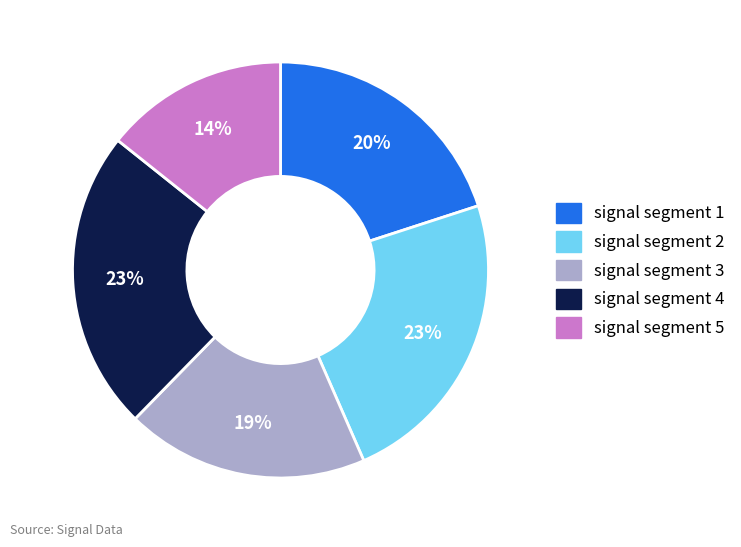

What is the smallest slice in the pie chart?

signal segment 5